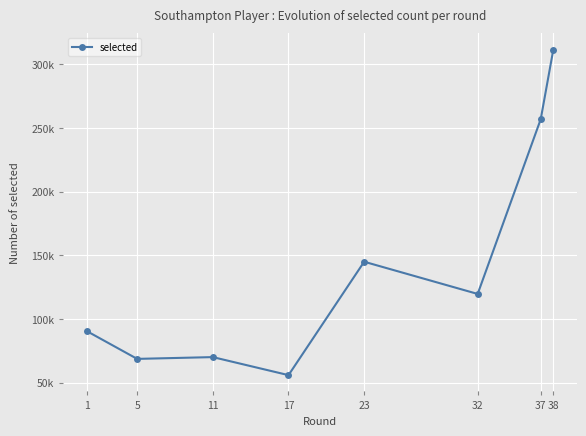

Does the chart have visible grid lines?

Yes